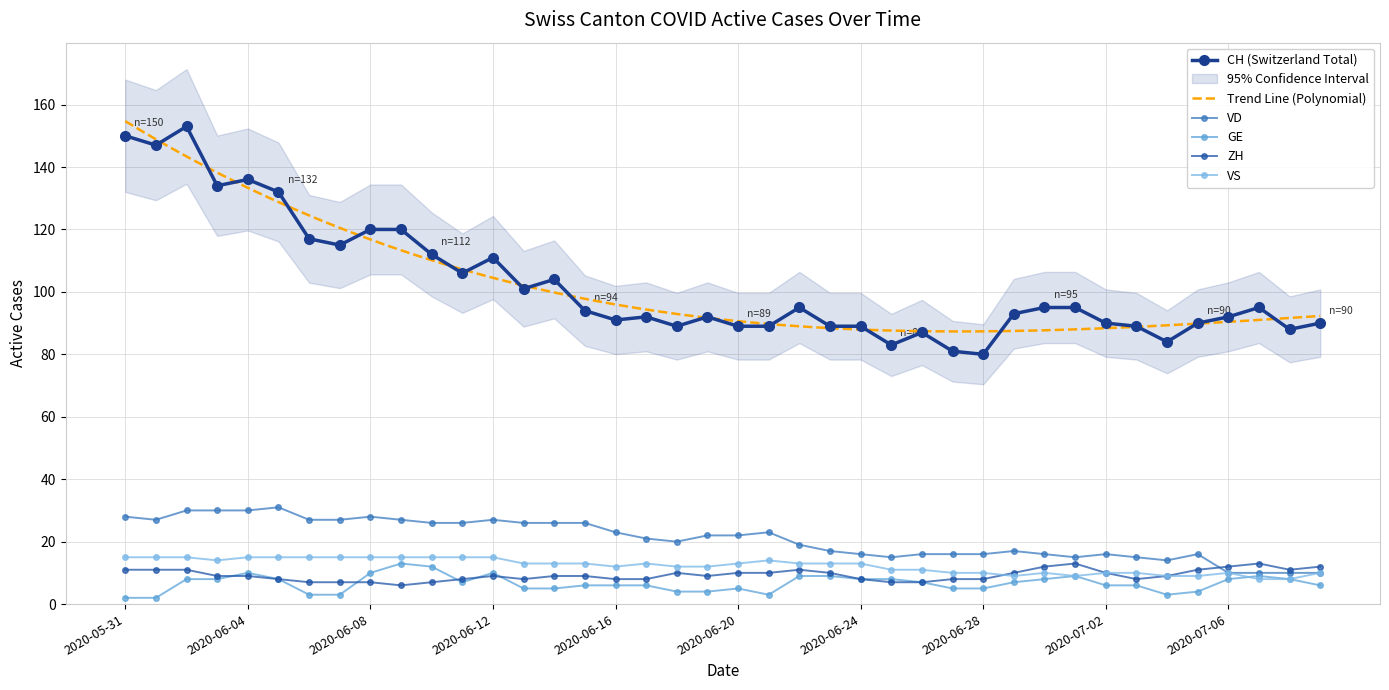

What is the label of the 23rd point from the left?

2020-06-22